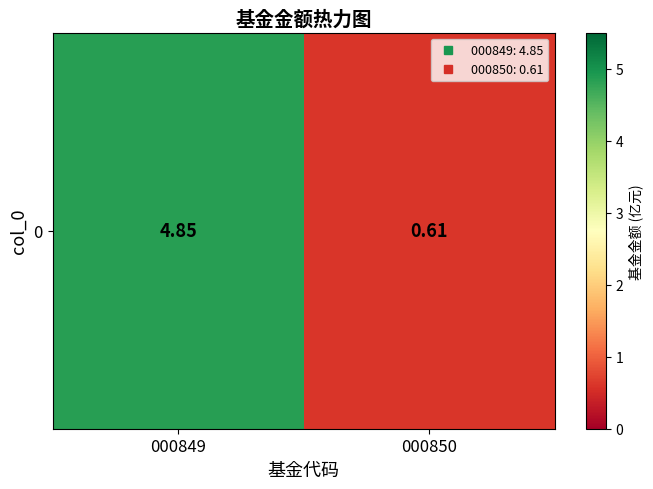

True or false: the data shows 4.8 at 000849.

True